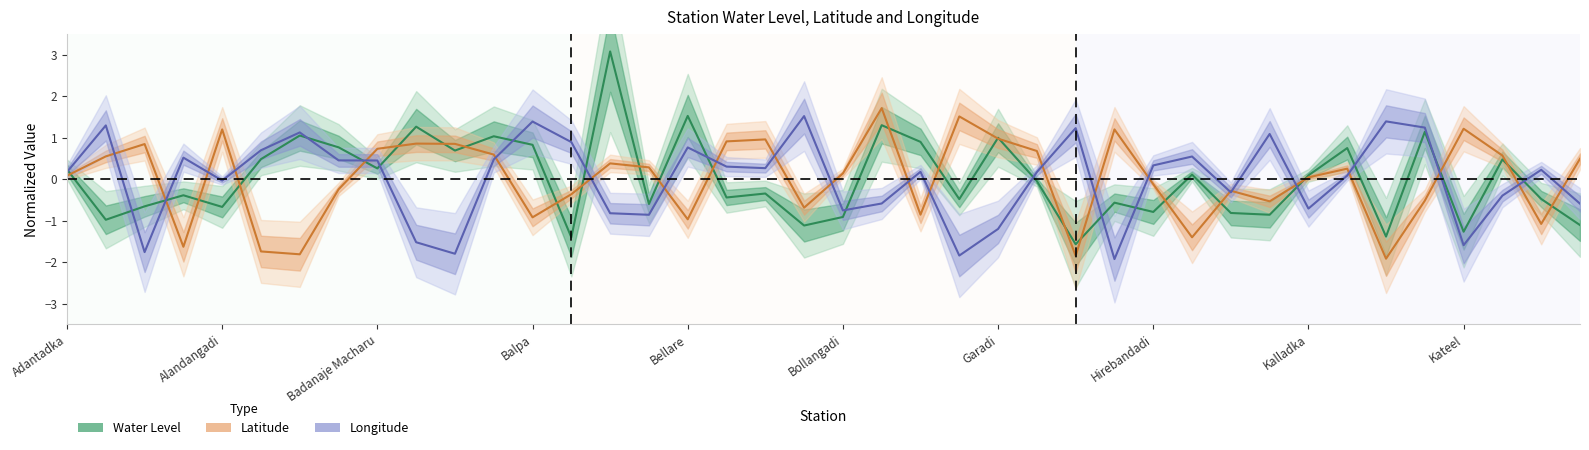

List the series in order of their peak value, lowest first.

Longitude, Latitude, Water Level